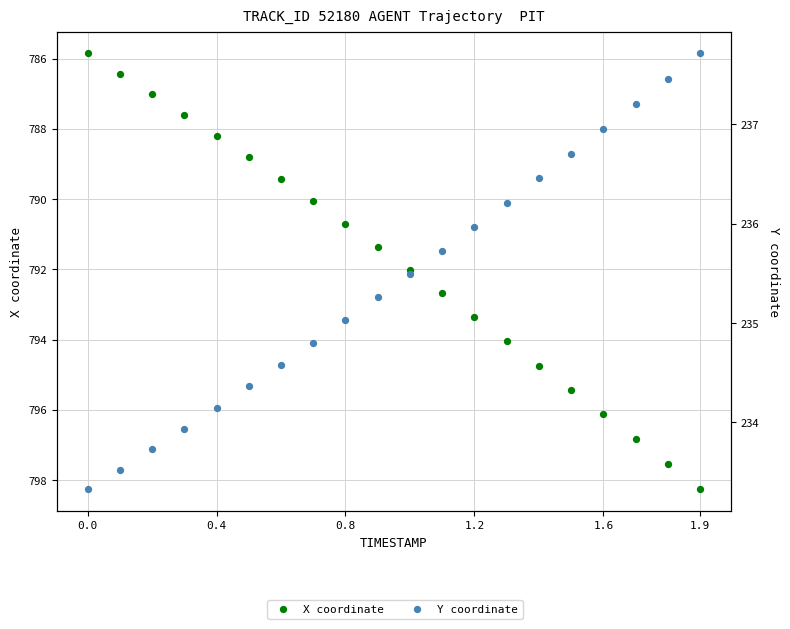

At which category is the sum across all series the highest?

1.9